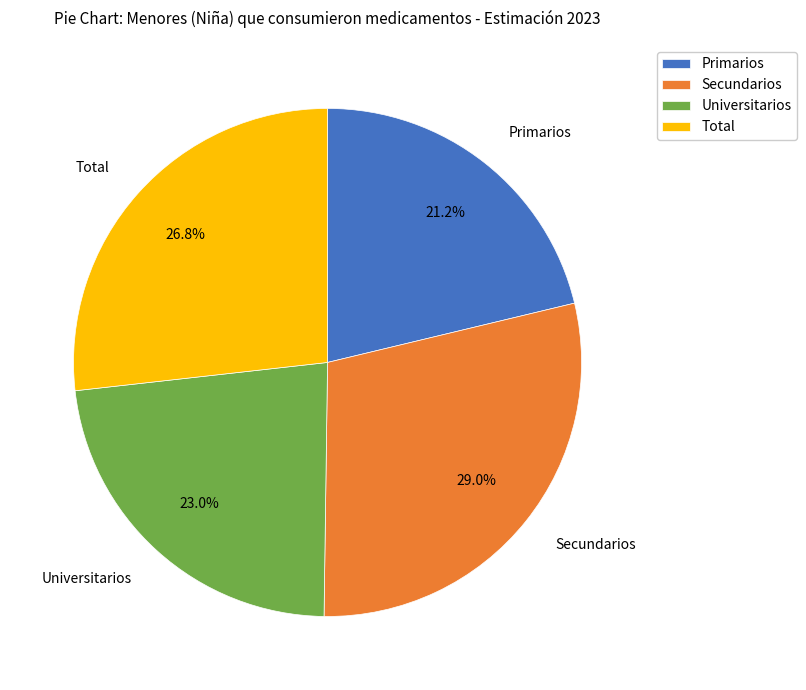

Combined, what portion of the pie is Primarios and Total?

48.0%